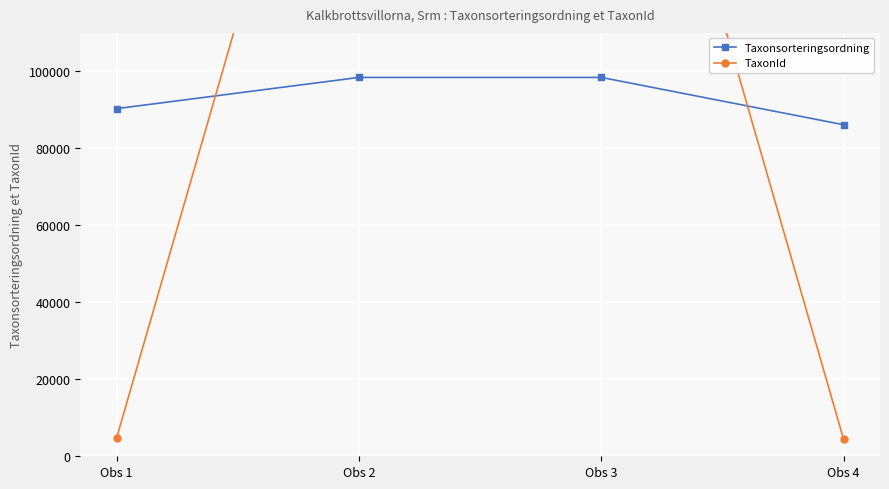

What is the greatest value displayed?

222771